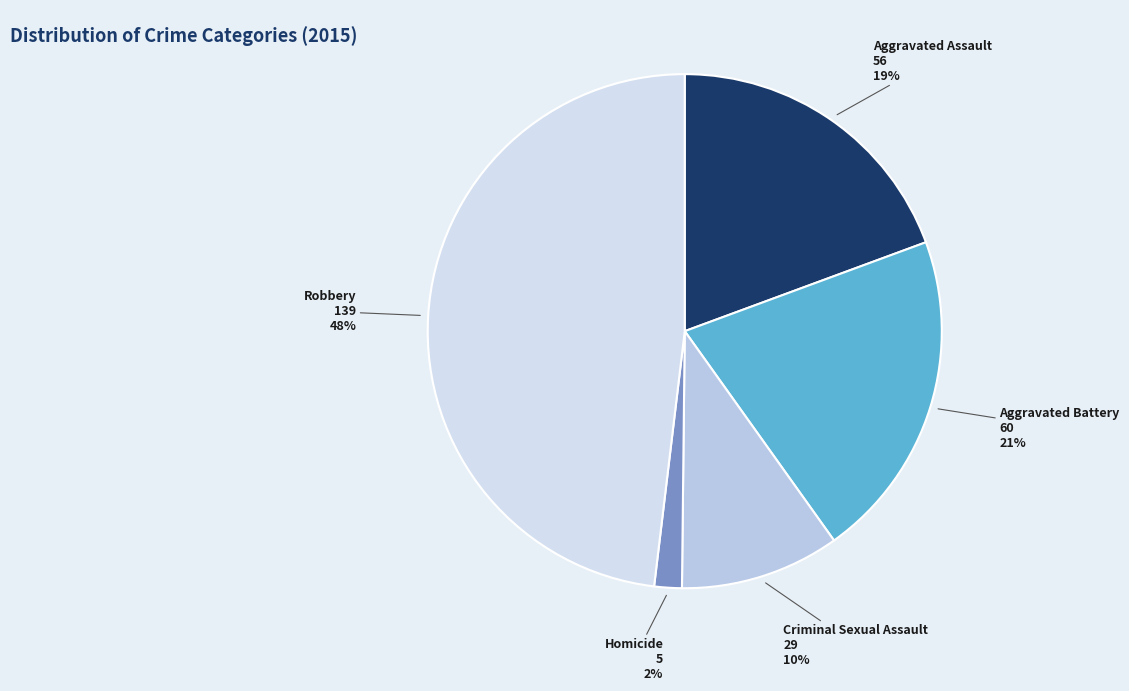

How many slices are in this pie chart?

5